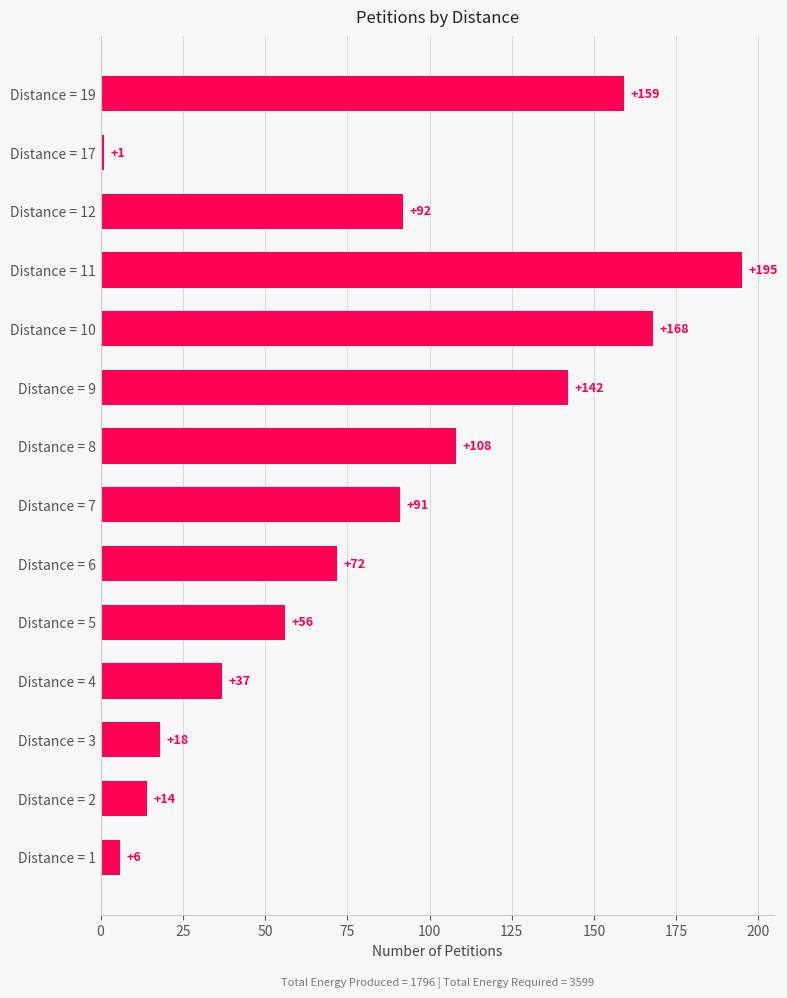

Approximately how many times larger is the value at Distance = 10 compared to Distance = 12?

1.8